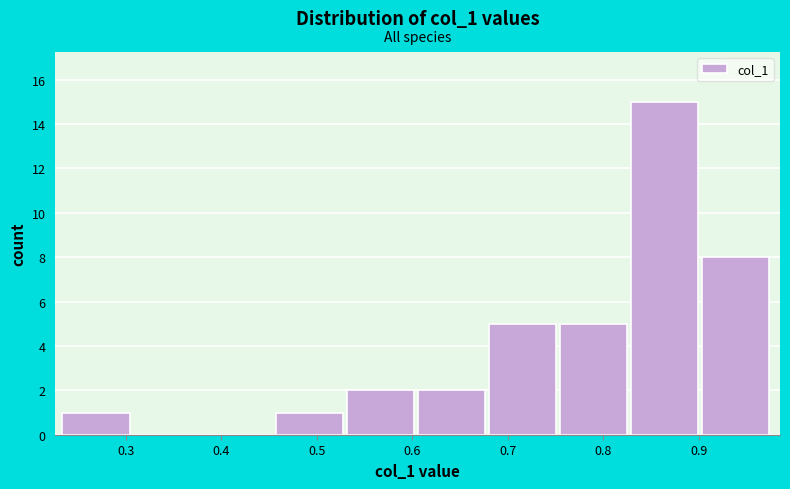

Reading left to right, list every bar in this chart as the range it spans on the x-axis followed by its height. Neither the bar edges nor the heights are printed on the chart, so give them approximately, as read against the axes.

0.23 to 0.31: 1
0.31 to 0.38: 0
0.38 to 0.46: 0
0.46 to 0.53: 1
0.53 to 0.61: 2
0.61 to 0.68: 2
0.68 to 0.75: 5
0.75 to 0.83: 5
0.83 to 0.90: 15
0.90 to 0.98: 8